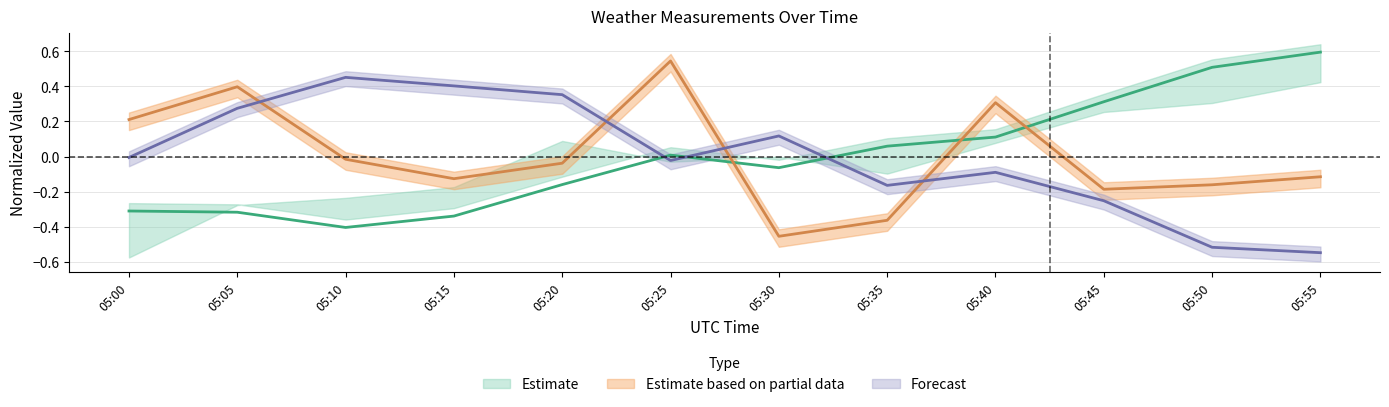

Between 05:10 and 05:20, which series saw the biggest shift?

Avg Air Temperature